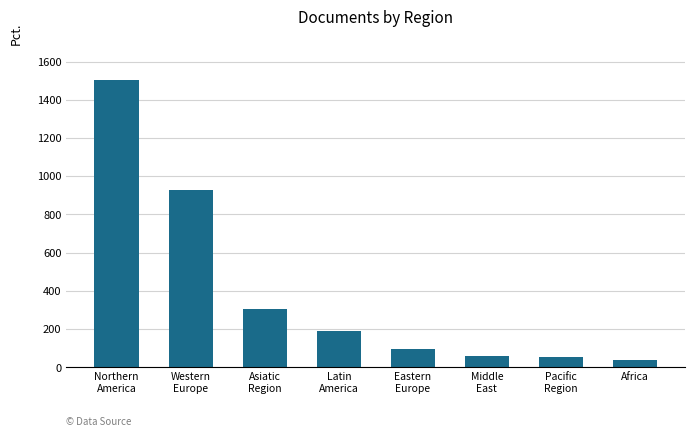

What position from the left is Eastern
Europe?

5